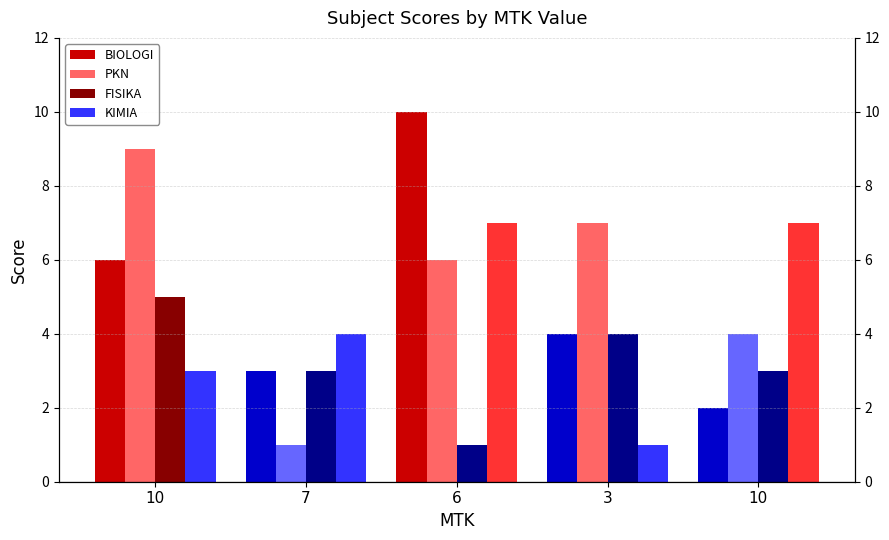

Reading left to right, list all the values displayed in this chart.

BIOLOGI: 10=6	7=3	6=10	3=4	10=2
PKN: 10=9	7=1	6=6	3=7	10=4
FISIKA: 10=5	7=3	6=1	3=4	10=3
KIMIA: 10=3	7=4	6=7	3=1	10=7